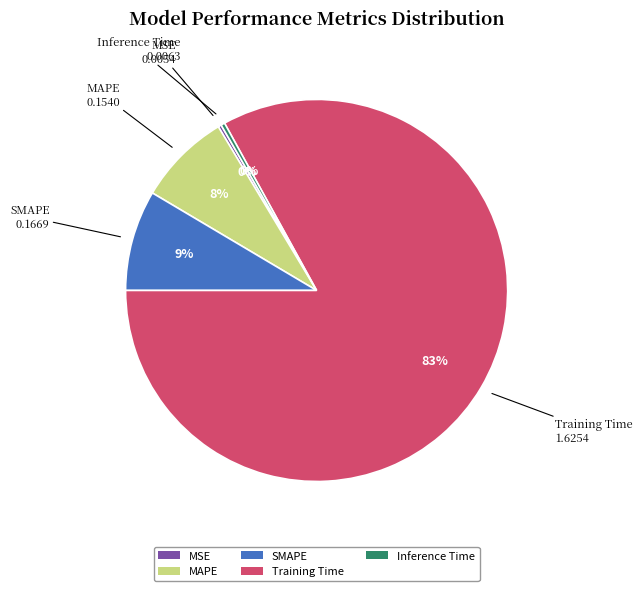

Does Training Time account for over 50% of the chart?

Yes